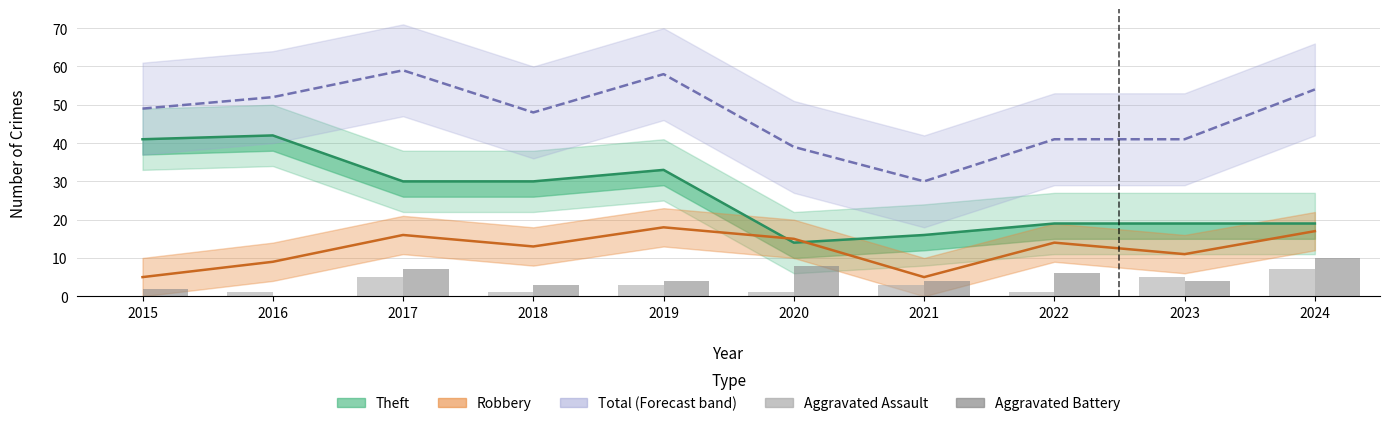

Reading left to right, extract all data points from this chart.

Theft: 2015=41	2016=42	2017=30	2018=30	2019=33	2020=14	2021=16	2022=19	2023=19	2024=19
Robbery: 2015=5	2016=9	2017=16	2018=13	2019=18	2020=15	2021=5	2022=14	2023=11	2024=17
Total: 2015=49	2016=52	2017=59	2018=48	2019=58	2020=39	2021=30	2022=41	2023=41	2024=54
Aggravated Assault: 2015=0	2016=1	2017=5	2018=1	2019=3	2020=1	2021=3	2022=1	2023=5	2024=7
Aggravated Battery: 2015=2	2016=0	2017=7	2018=3	2019=4	2020=8	2021=4	2022=6	2023=4	2024=10